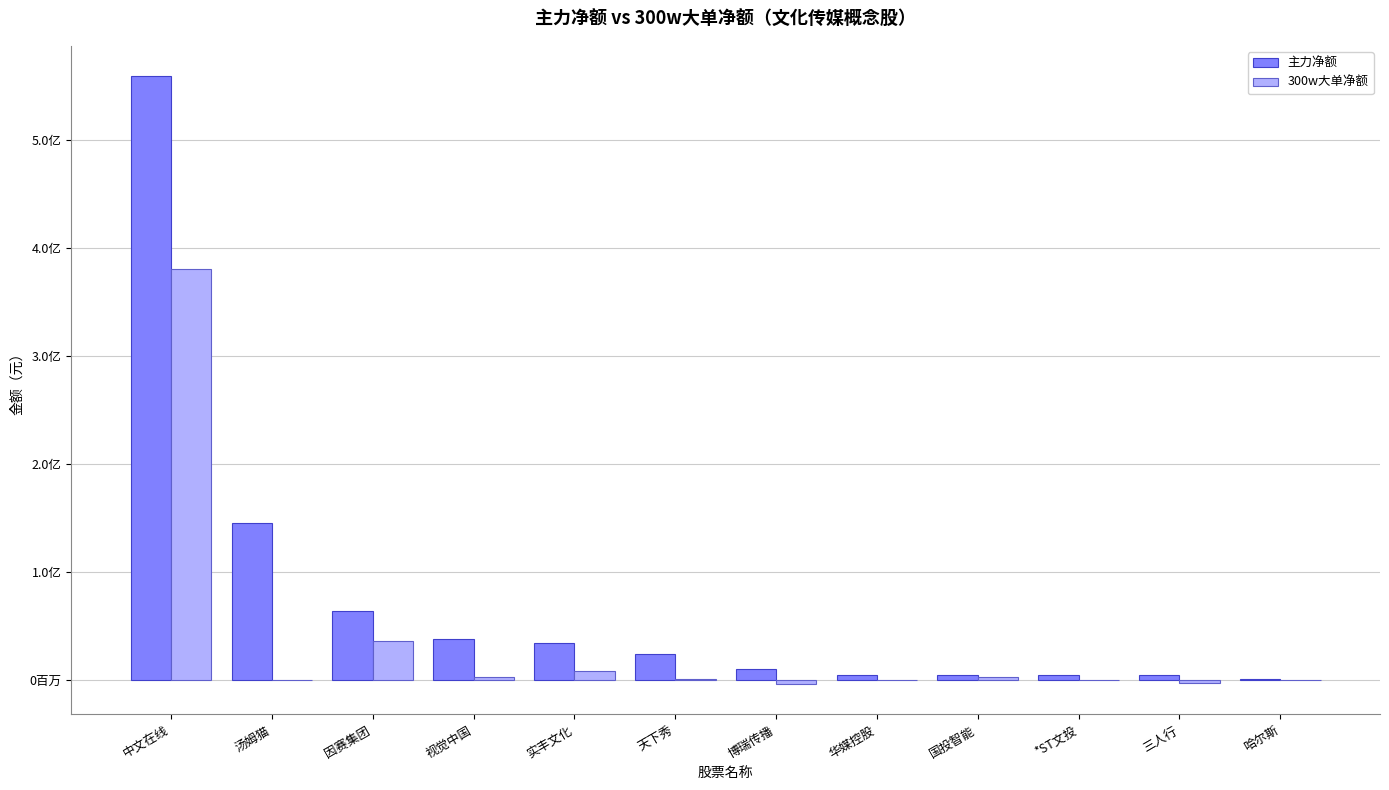

Are the bars grouped side by side (vs. stacked)?

Yes